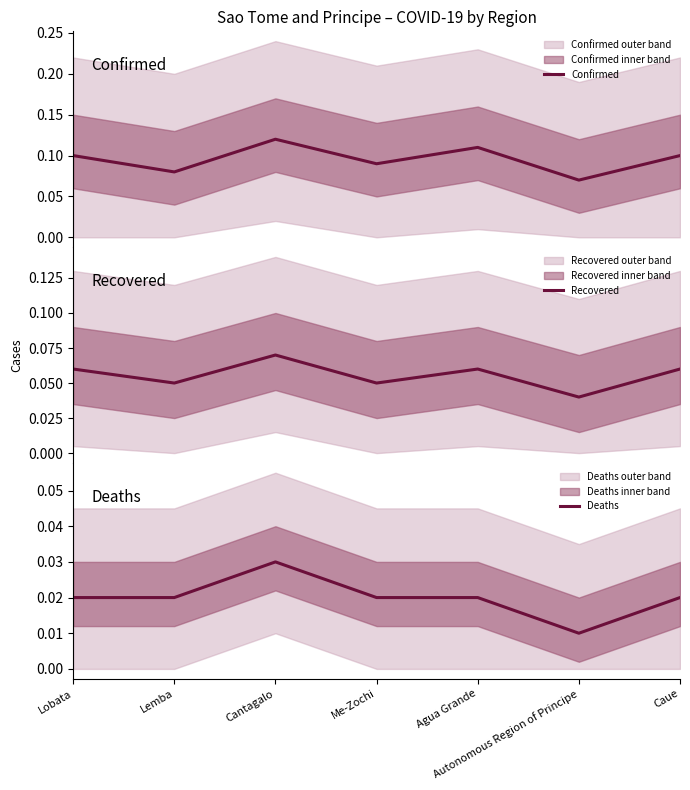

The Deaths series shows 0.0 at Cantagalo. True or false?

False